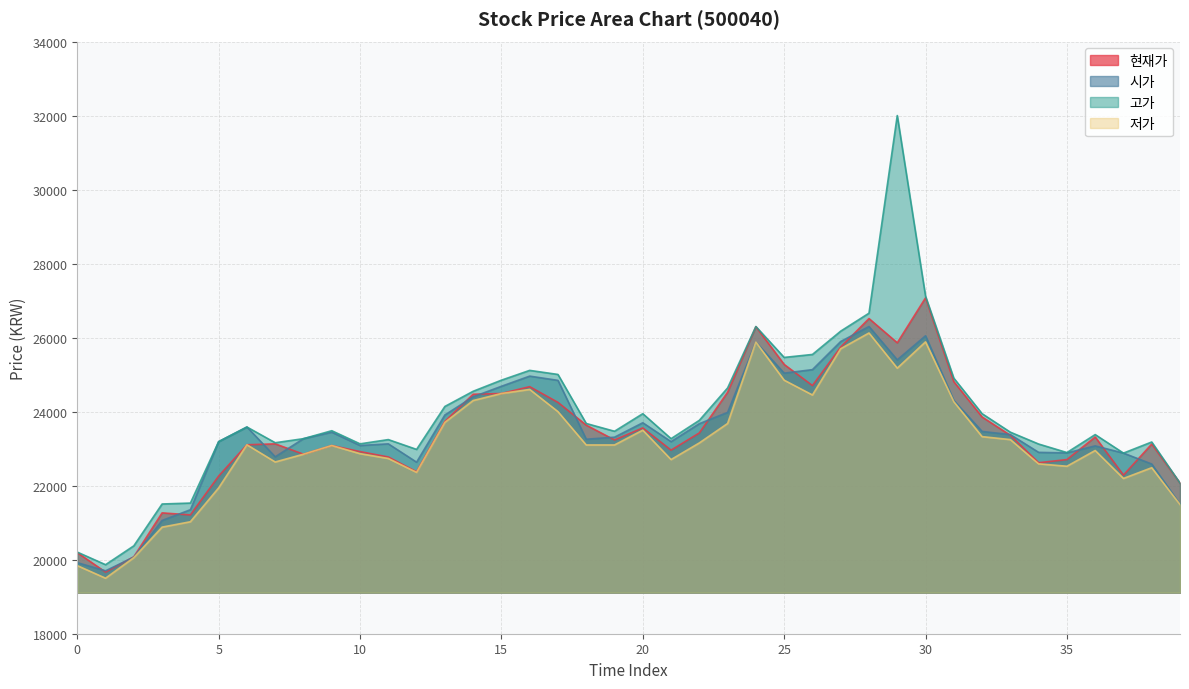

What is the approximate value of 시가 at 7, to the nearest 50?

22800